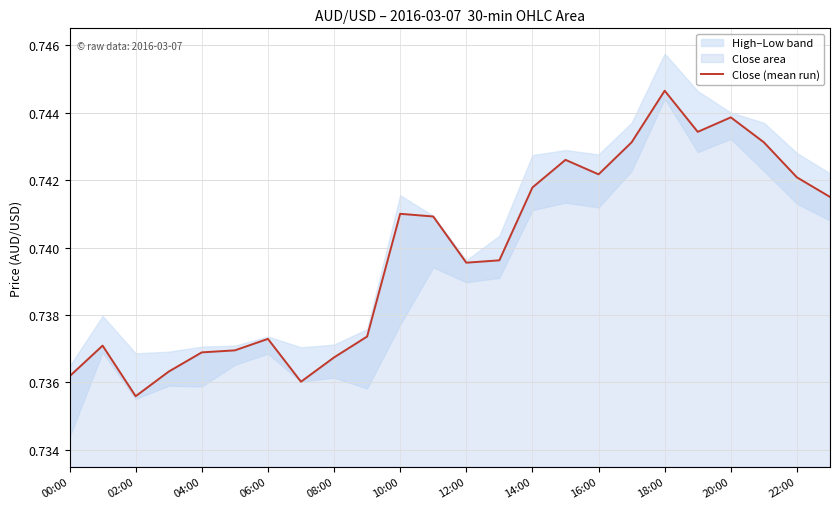

Reading left to right, extract all data points from this chart.

0.7	0.7	0.7	0.7	0.7	0.7	0.7	0.7	0.7	0.7	0.7	0.7	0.7	0.7	0.7	0.7	0.7	0.7	0.7	0.7	0.7	0.7	0.7	0.7